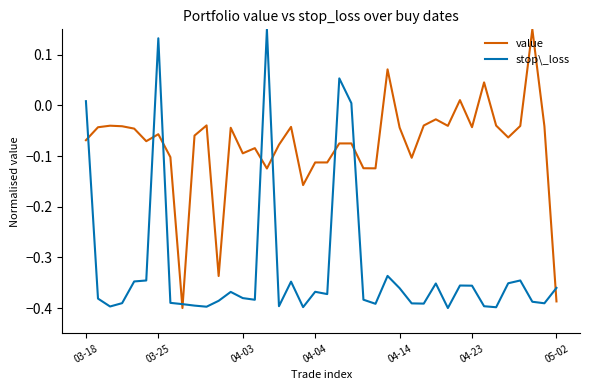

Which series has the largest total across all categories?

value